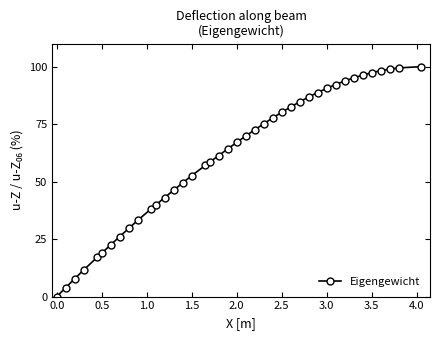

What is the difference between the maximum and second lowest values?

96.1